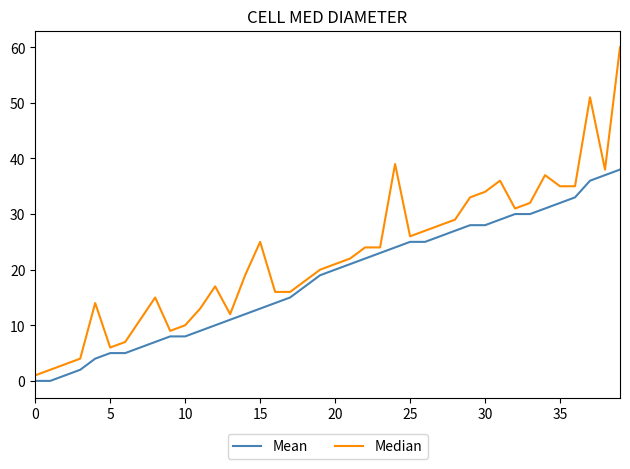

List the series in order of their overall mean, highest first.

Median, Mean